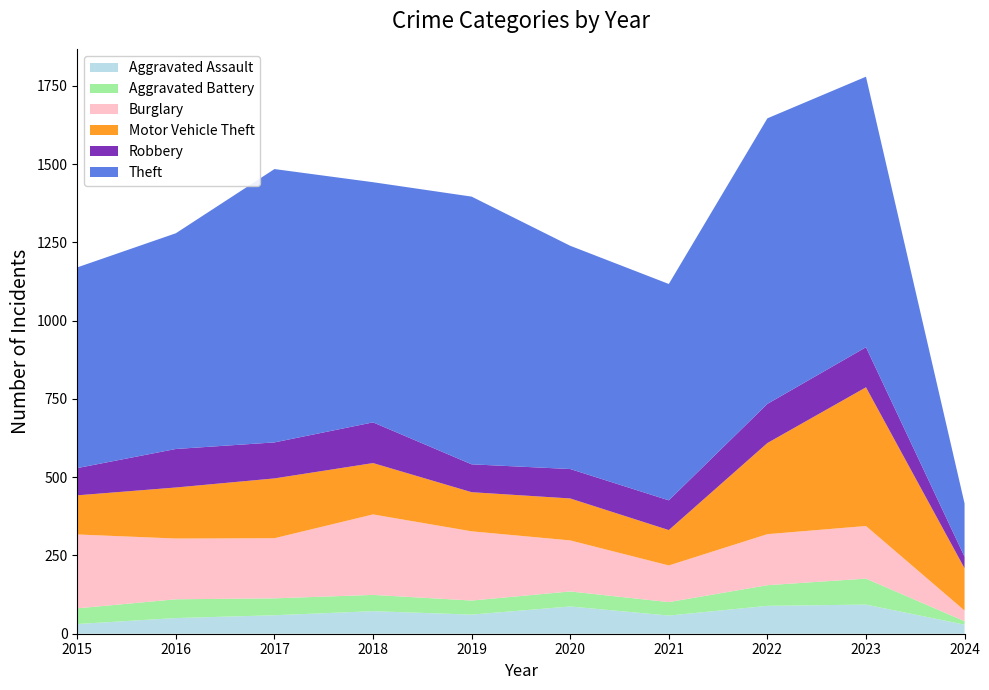

Reading right to left, transcribe all the data shown in this chart.

Aggravated Assault: 2024=29	2023=93	2022=89	2021=58	2020=87	2019=61	2018=72	2017=59	2016=50	2015=31
Aggravated Battery: 2024=11	2023=83	2022=66	2021=43	2020=48	2019=45	2018=52	2017=54	2016=60	2015=50
Burglary: 2024=34	2023=168	2022=163	2021=117	2020=163	2019=221	2018=257	2017=192	2016=194	2015=236
Motor Vehicle Theft: 2024=135	2023=443	2022=291	2021=113	2020=134	2019=125	2018=164	2017=191	2016=163	2015=125
Robbery: 2024=37	2023=128	2022=125	2021=95	2020=94	2019=89	2018=130	2017=115	2016=123	2015=87
Theft: 2024=170	2023=864	2022=912	2021=691	2020=713	2019=855	2018=767	2017=873	2016=689	2015=641